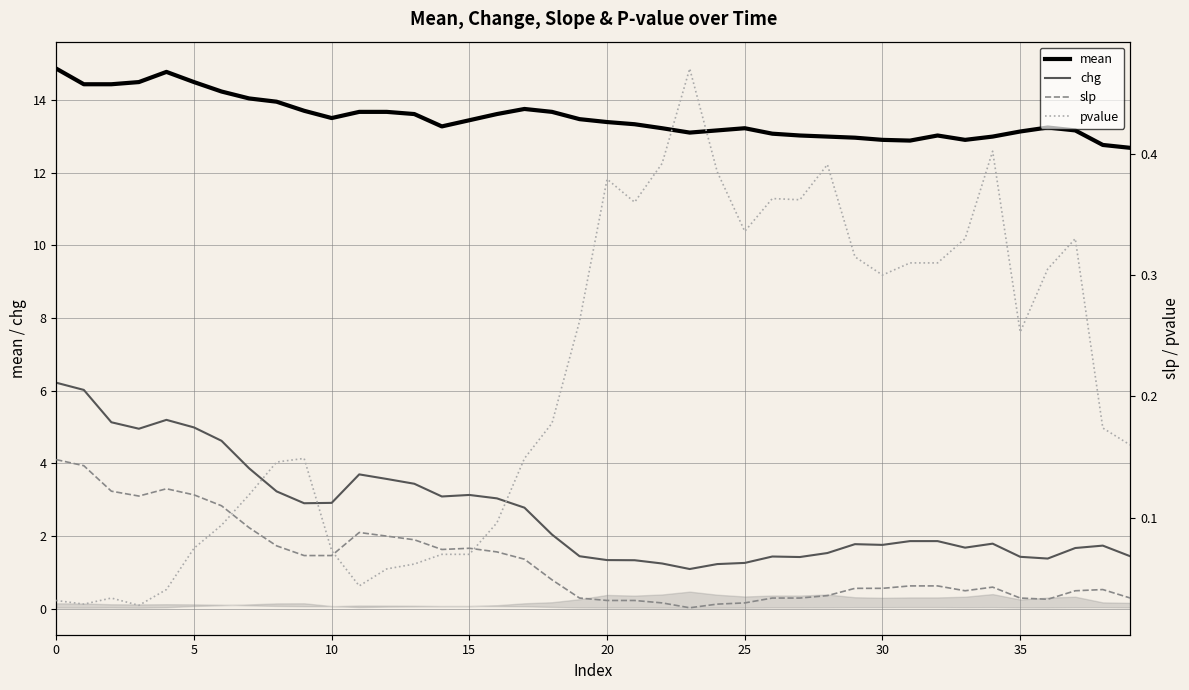

Is it true that chg equals 1.4 at 35?

True